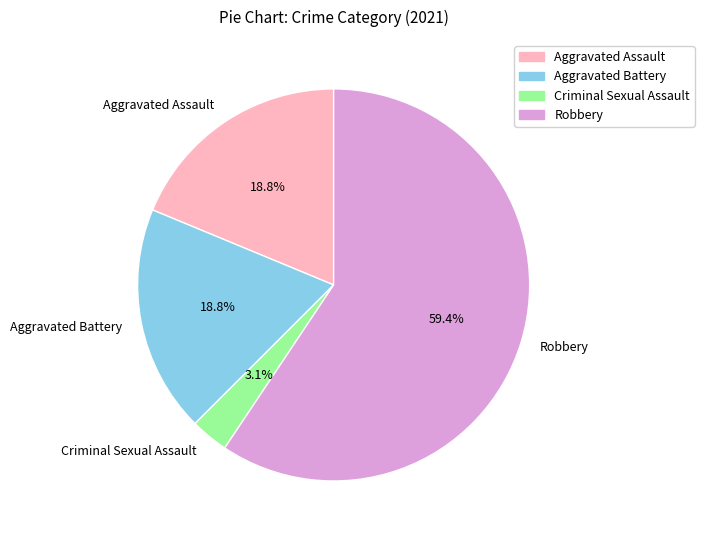

Which slice is the smallest?

Criminal Sexual Assault